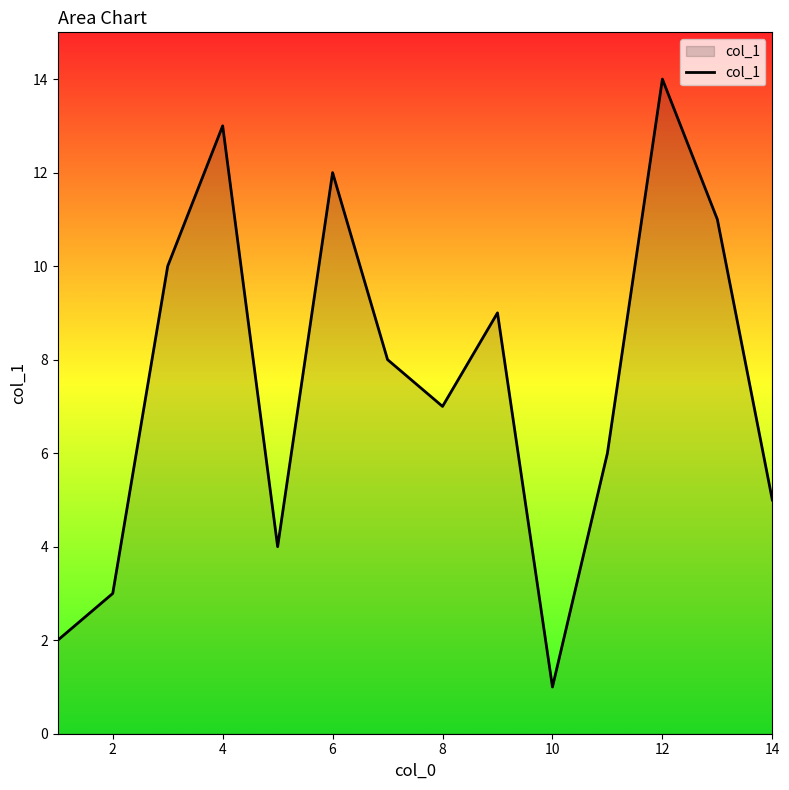

What is the greatest value displayed?

14